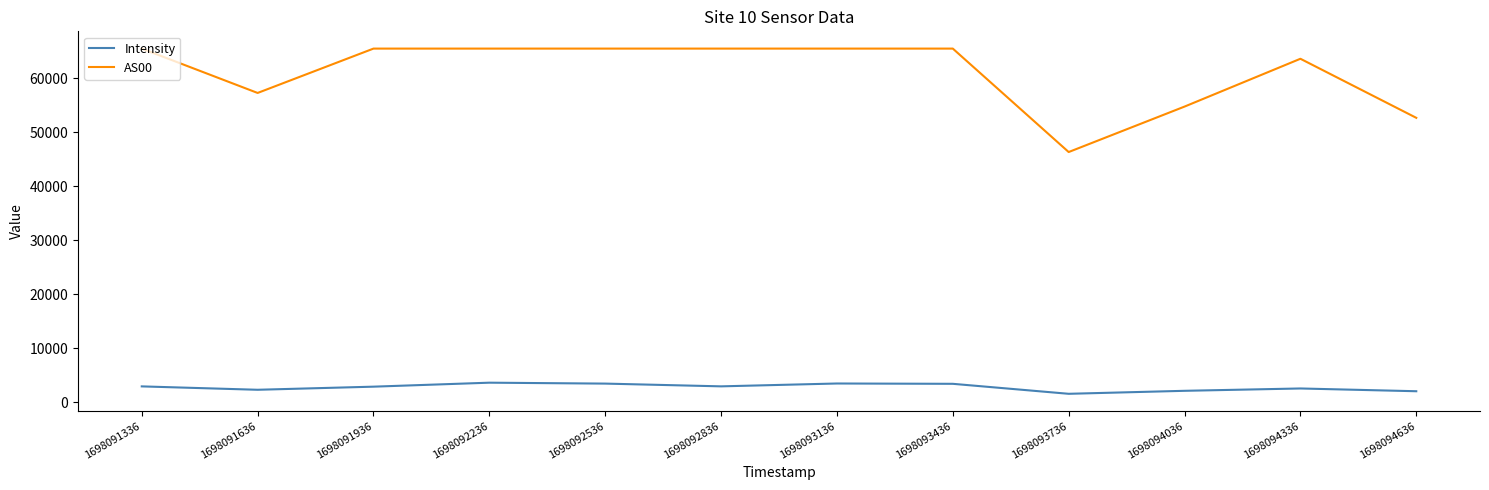

What are all the series names shown in the legend?

Intensity, AS00